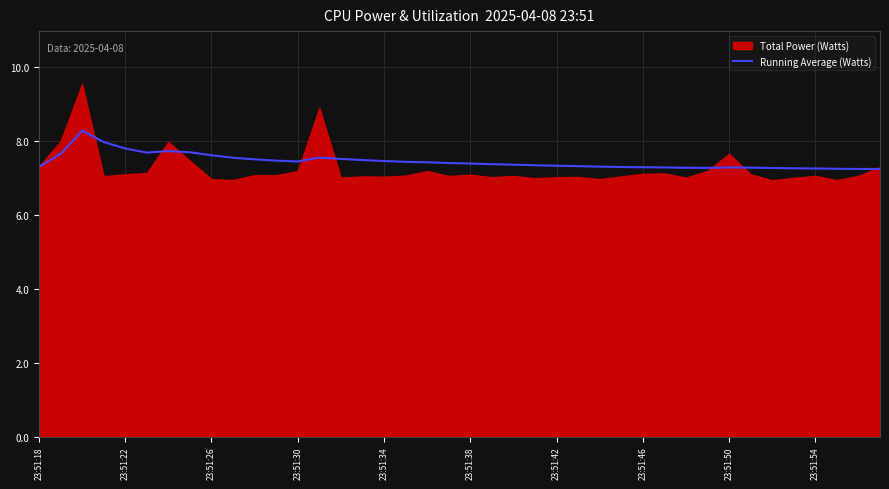

Is it true that the value at 39 is 7.2?

True